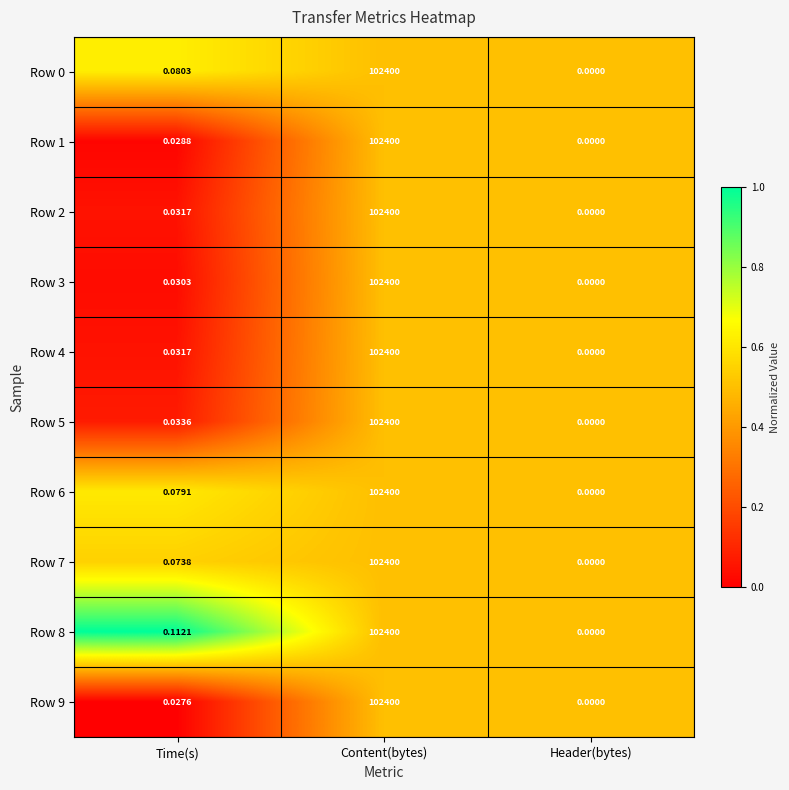

At which category is the sum across all series the highest?

Content(bytes)